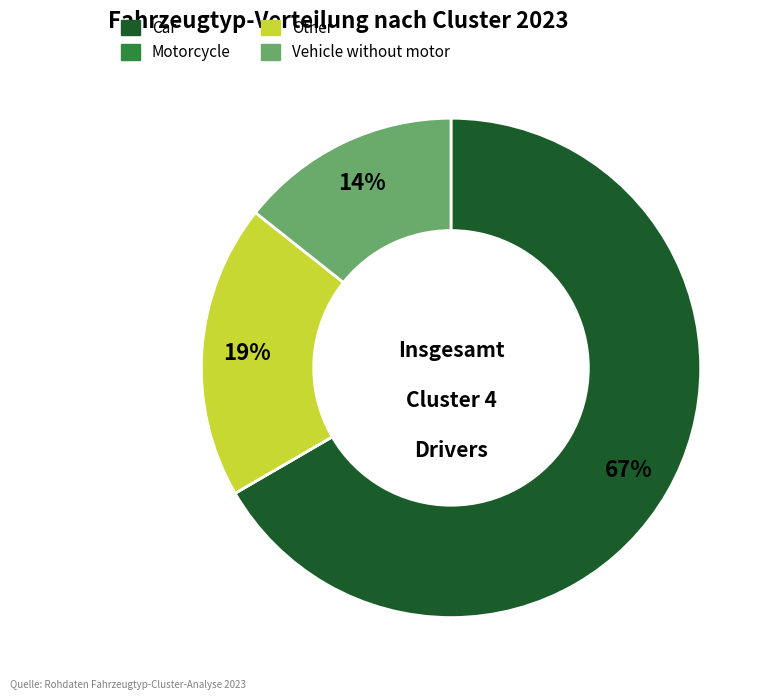

To the nearest percent, what is the difference between the largest and smallest slice percentages?

67%